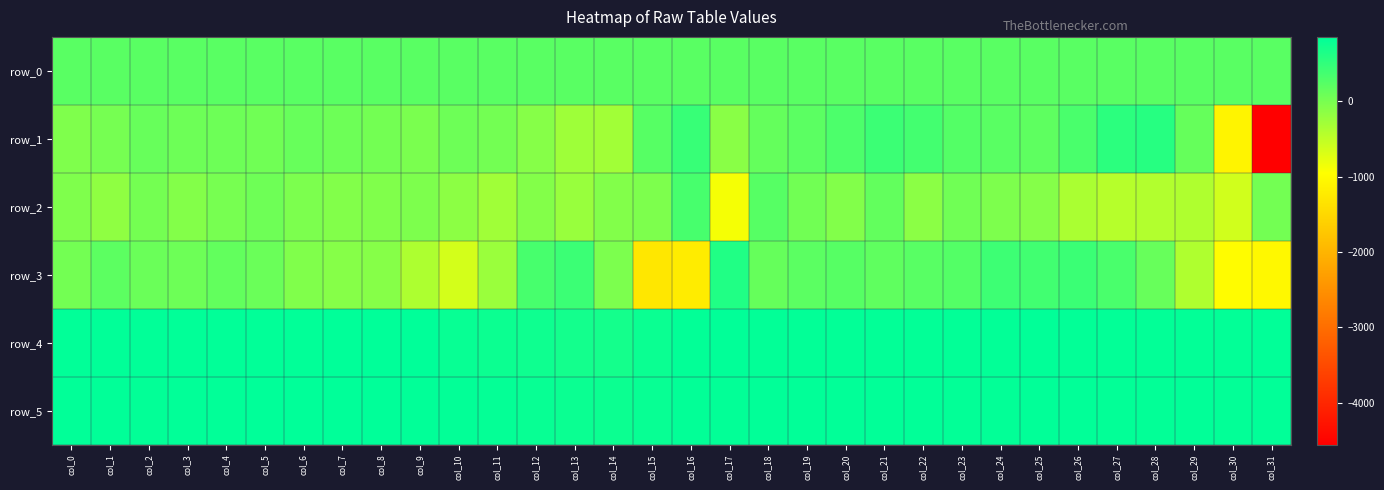

Reading left to right, transcribe all the data shown in this chart.

row_0: 217.5	217.5	217.5	217.6	217.7	217.7	217.7	217.8	217.8	217.9	217.9	218.0	218.0	218.1	218.1	218.2	218.2	218.3	218.3	218.3	218.4	218.4	218.5	218.5	218.6	218.6	218.7	218.7	218.8	218.8	218.9	218.9
row_1: -53.0	12.0	119.0	73.0	82.0	60.0	118.0	83.0	31.0	-19.0	74.0	34.0	-107.0	-273.0	-289.0	236.0	457.0	-120.0	146.0	205.0	312.0	422.0	379.0	261.0	214.0	188.0	336.0	541.0	576.0	131.0	-1109.0	-4558.0
row_2: -54.0	-163.0	28.0	-79.0	1.0	65.0	-25.0	-69.0	-61.0	-38.0	-142.0	-286.0	-84.0	-227.0	-69.0	-39.0	342.0	-883.0	236.0	51.0	-71.0	149.0	-130.0	52.0	-43.0	-86.0	-360.0	-438.0	-413.0	-383.0	-625.0	39.0
row_3: 36.0	189.0	104.0	76.0	150.0	95.0	-62.0	-98.0	-106.0	-372.0	-638.0	-234.0	343.0	424.0	-30.0	-1283.0	-1217.0	622.0	131.0	204.0	232.0	172.0	227.0	261.0	418.0	381.0	434.0	332.0	118.0	-388.0	-990.0	-1038.0
row_4: 837.0	839.0	838.0	838.0	837.0	839.0	844.0	851.0	849.0	853.0	792.0	770.0	748.0	714.0	697.0	771.0	829.0	834.0	830.0	830.0	829.0	832.0	832.0	832.0	832.0	834.0	829.0	831.0	832.0	833.0	833.0	836.0
row_5: 837.0	841.0	832.0	837.0	839.0	850.0	850.0	855.0	847.0	839.0	833.0	821.0	800.0	772.0	760.0	801.0	833.0	833.0	837.0	839.0	836.0	837.0	837.0	831.0	833.0	837.0	835.0	833.0	832.0	834.0	831.0	837.0